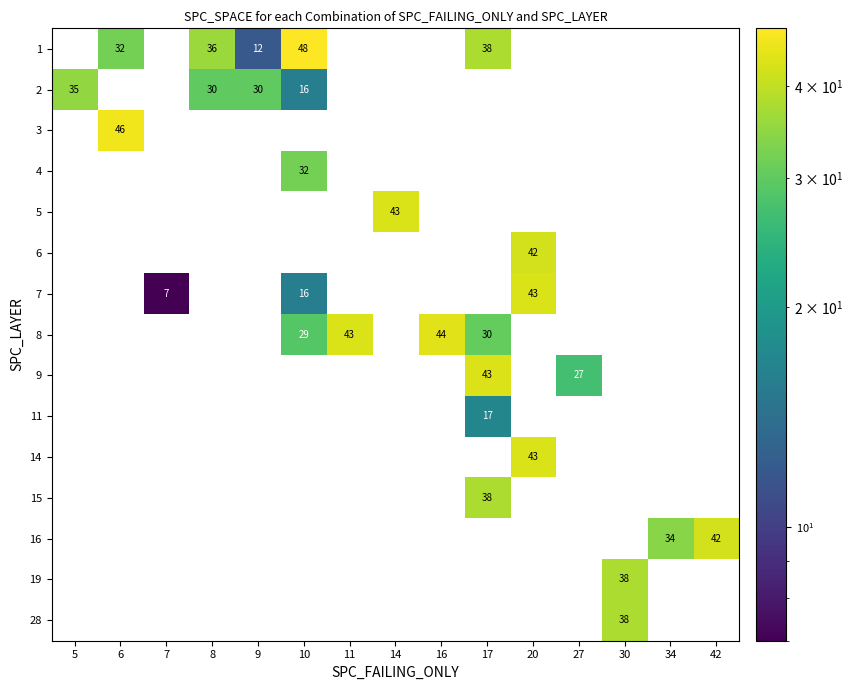

At which category does the chart reach its peak across all series?

10